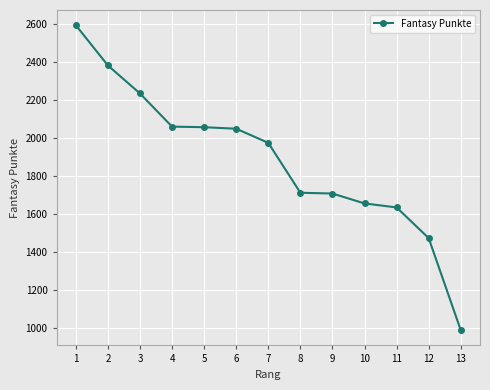

How many data points are less than 1974?

6